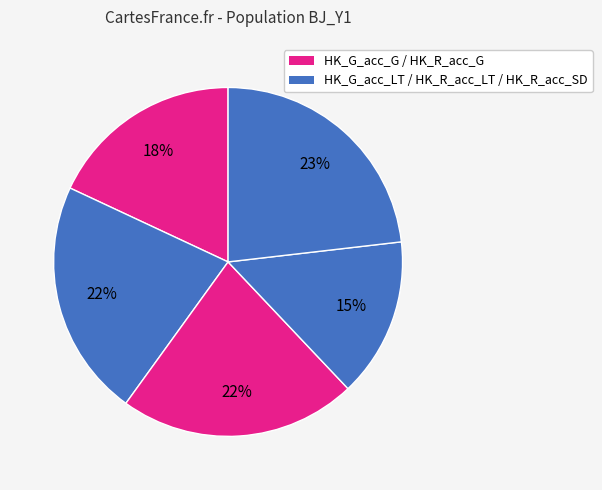

Count the number of slices in the pie.

5